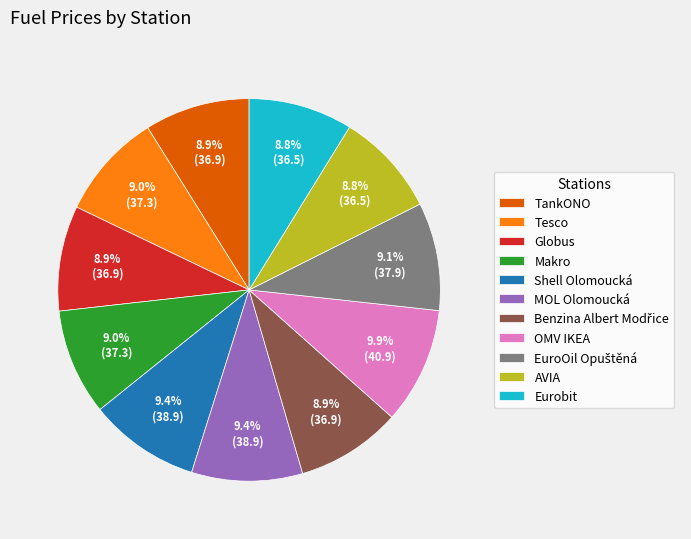

Which has a higher value, AVIA or OMV IKEA?

OMV IKEA